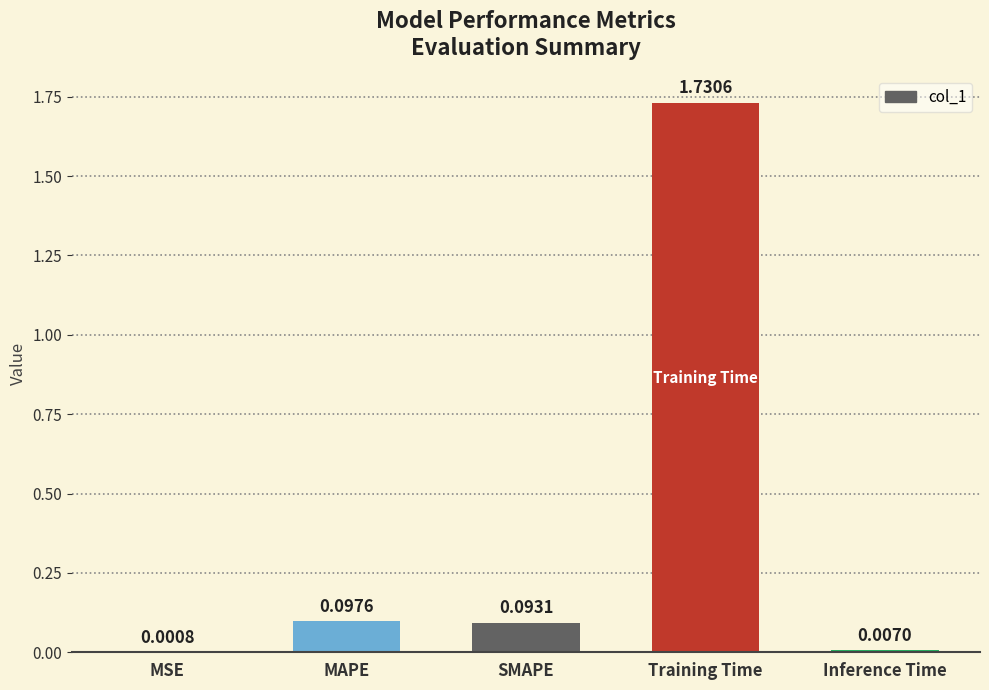

Does the chart contain stacked bars?

No